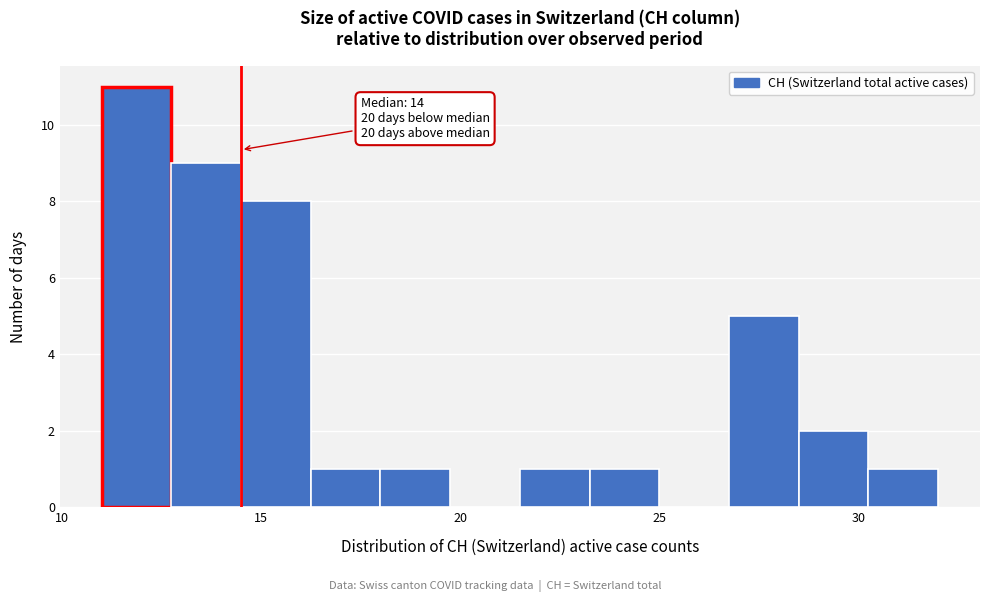

Read against the x-axis, roughly where is the centre of the tallest bar?

12.0